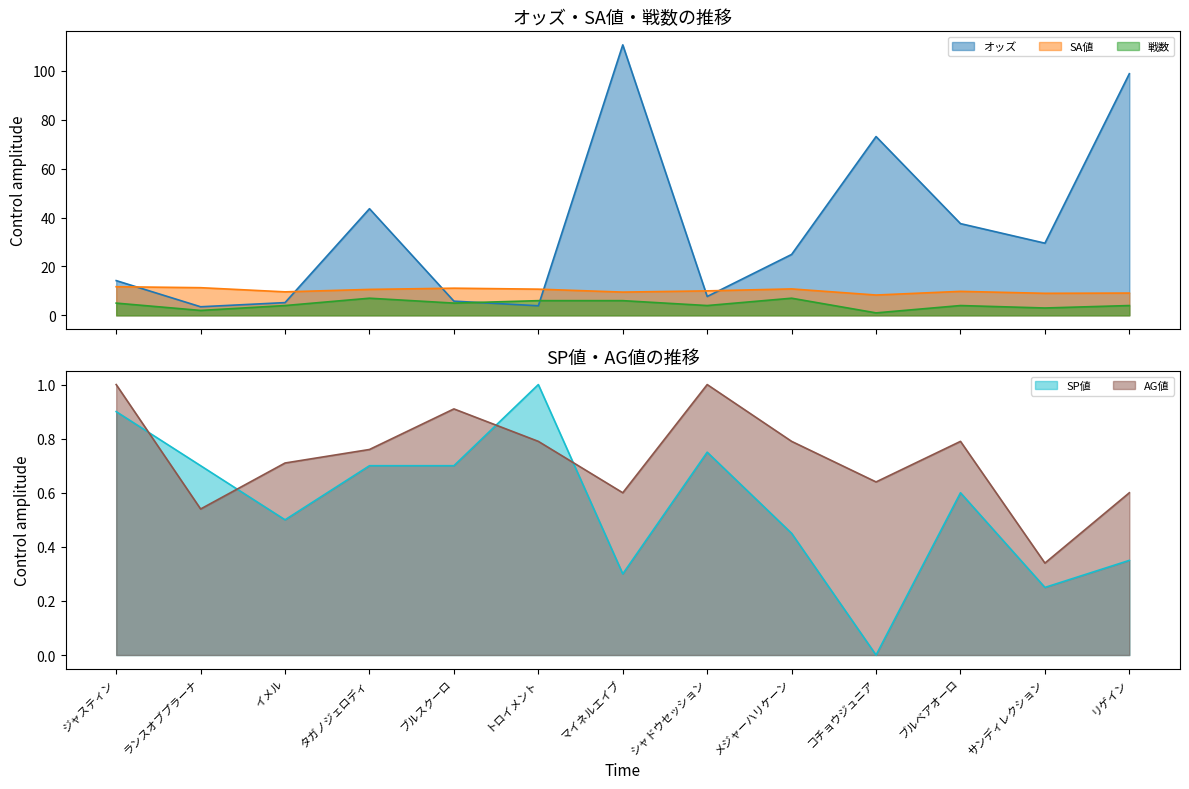

Where is the first local minimum for 戦数?

ランスオブプラーナ